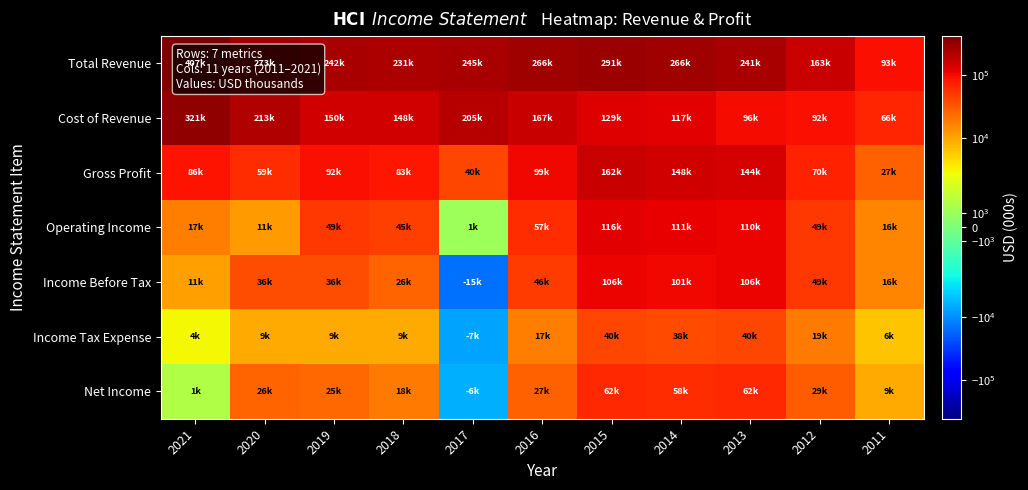

Which has a higher value, 2018 or 2019?

2019